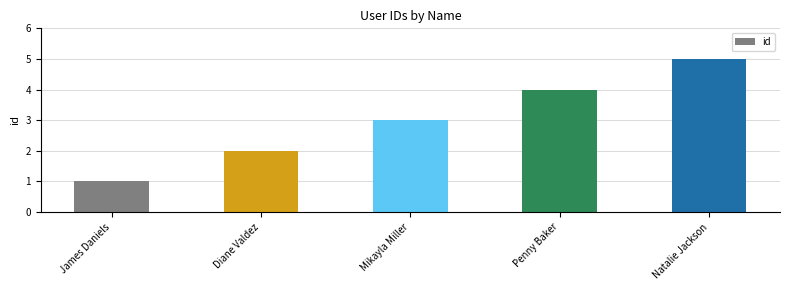

What is the label of the 1st bar from the right?

Natalie Jackson